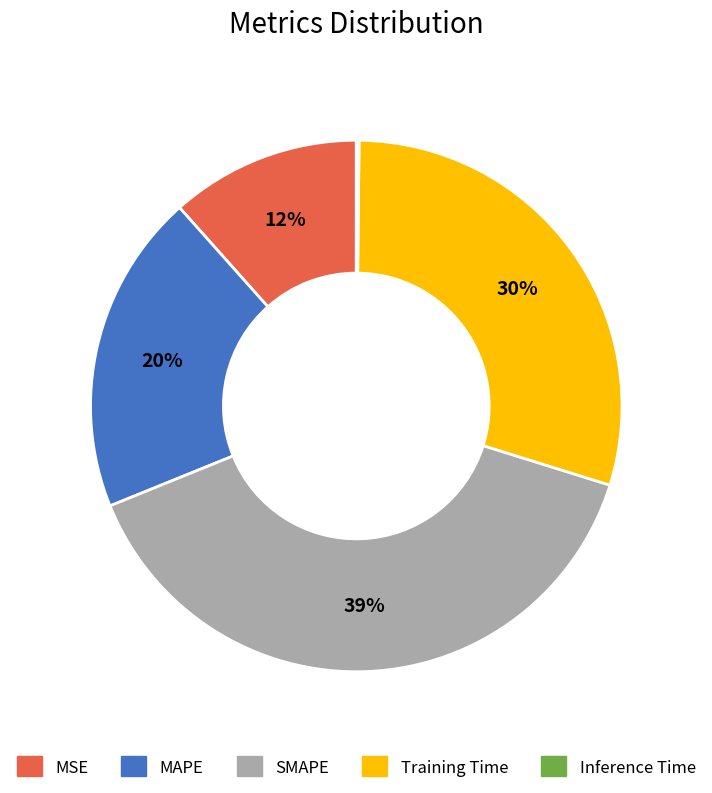

Is there any slice that represents more than half of the pie?

No